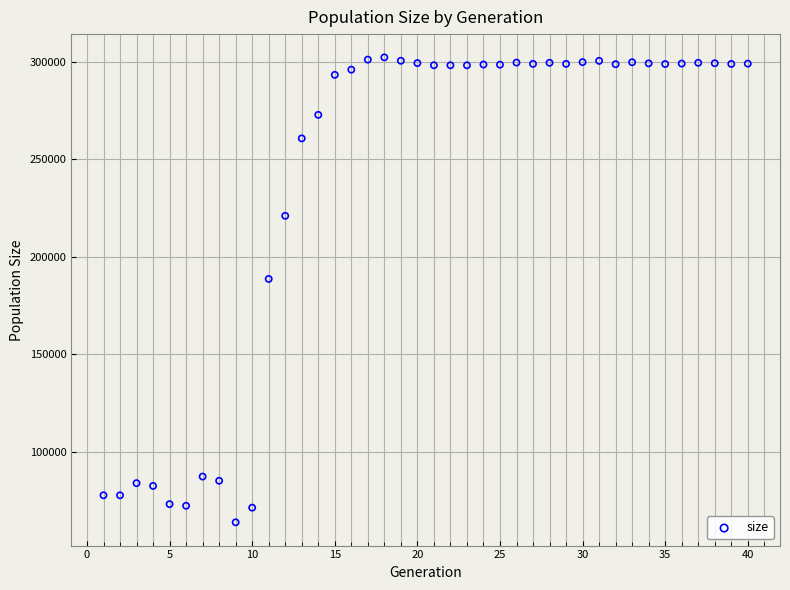

What Y value in the scatter plot is closest to 183069?

188653